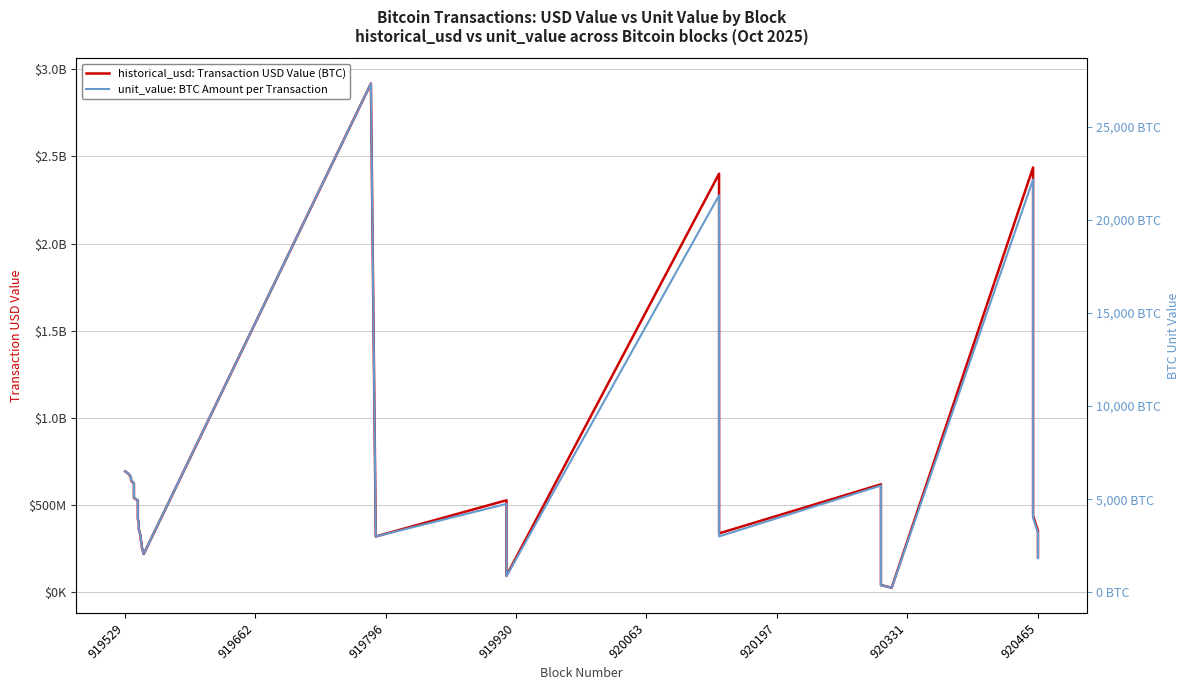

What position from the right is 919930?

37